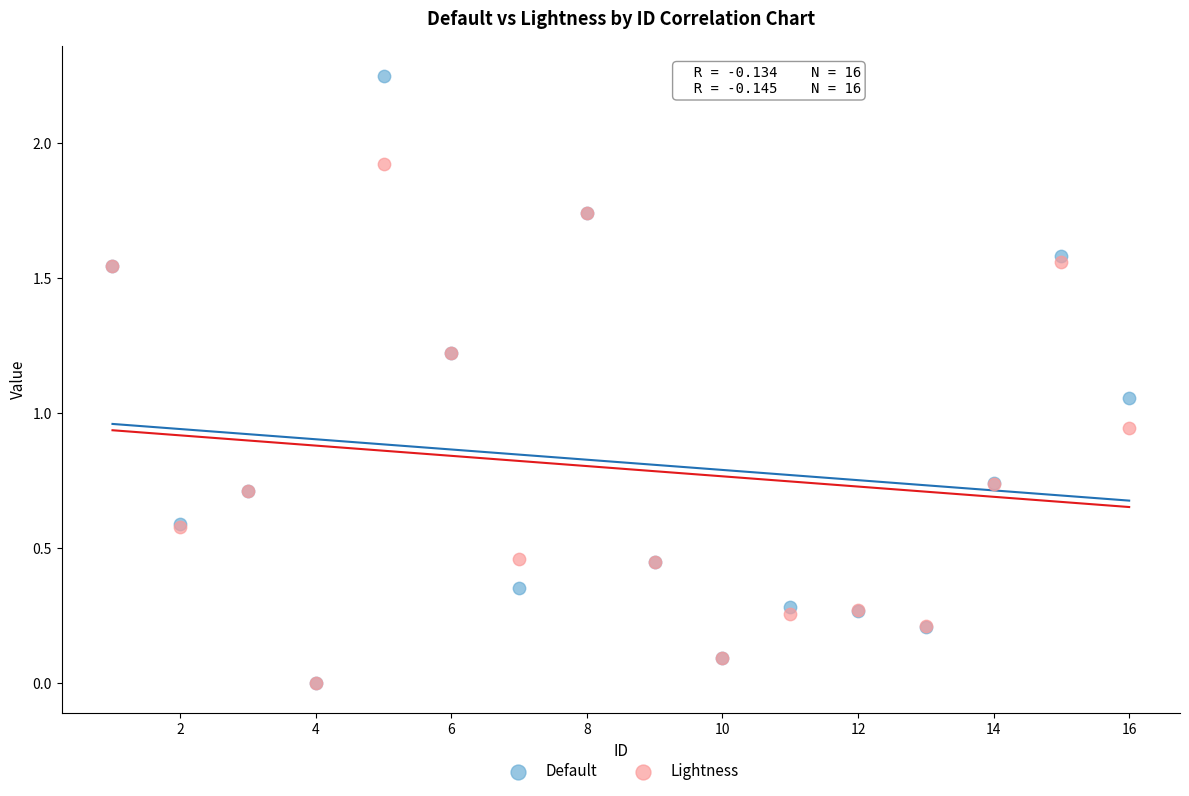

What are all the series names shown in the legend?

Default, Lightness